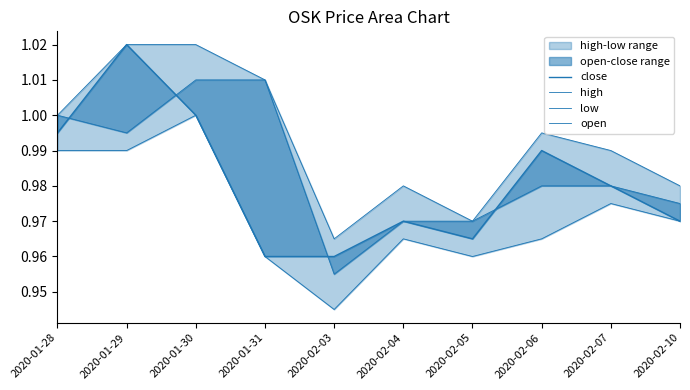

Which series has the largest range (max minus min)?

close